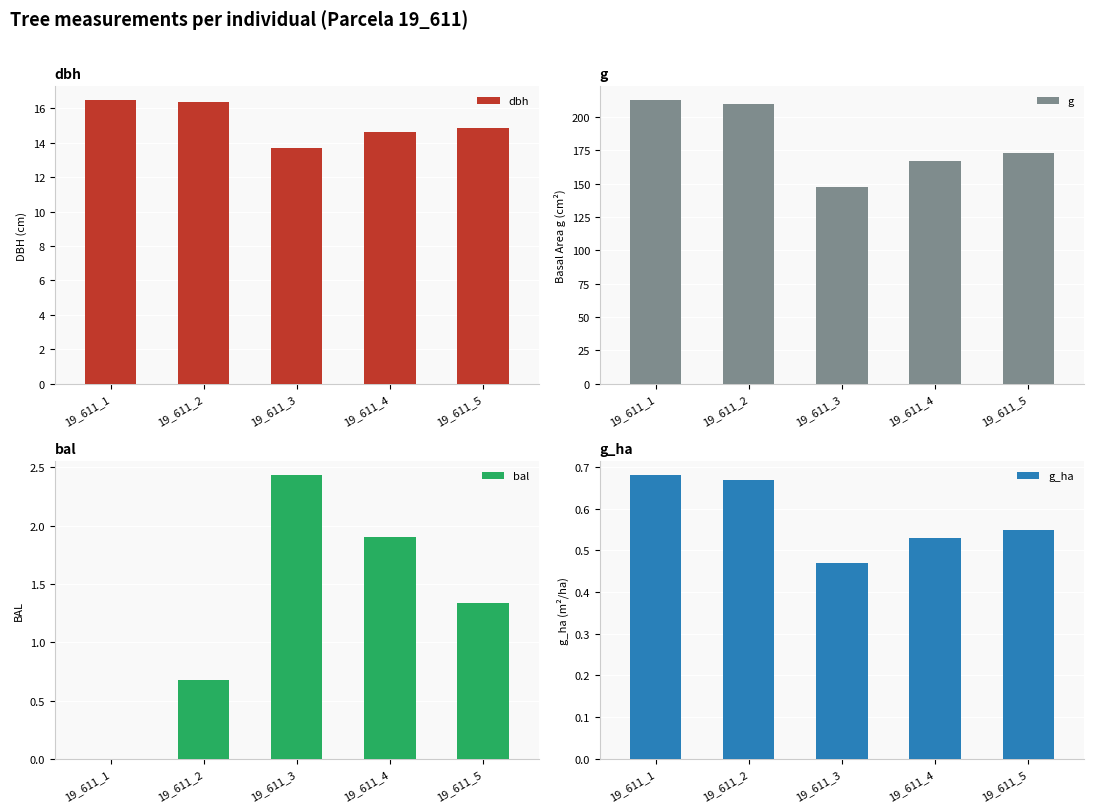

How many data points in dbh are less than 14?

1